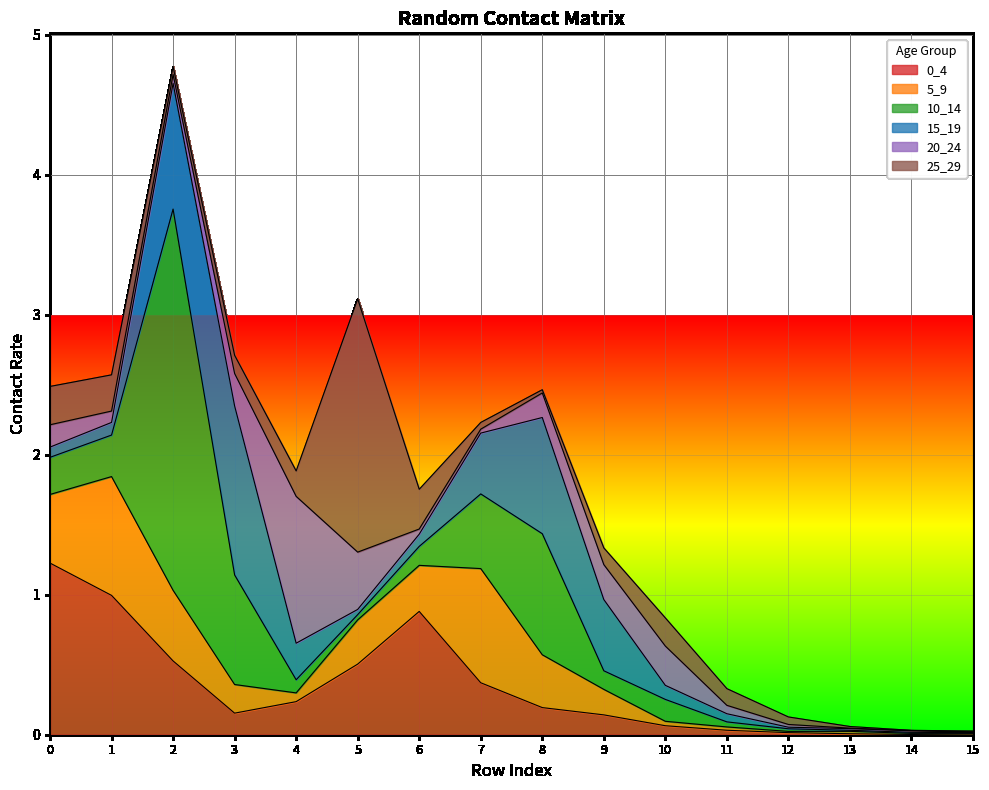

Reading left to right, what are all the values shown in this chart?

0_4: 0=1.2	1=1.0	2=0.5	3=0.2	4=0.2	5=0.5	6=0.9	7=0.4	8=0.2	9=0.1	10=0.1	11=0.0	12=0.0	13=0.0	14=0.0	15=0.0
5_9: 0=0.5	1=0.8	2=0.5	3=0.2	4=0.1	5=0.3	6=0.3	7=0.8	8=0.4	9=0.2	10=0.0	11=0.0	12=0.0	13=0.0	14=0.0	15=0.0
10_14: 0=0.3	1=0.3	2=2.7	3=0.8	4=0.1	5=0.0	6=0.1	7=0.5	8=0.9	9=0.1	10=0.2	11=0.0	12=0.0	13=0.0	14=0.0	15=0.0
15_19: 0=0.1	1=0.1	2=0.9	3=1.2	4=0.3	5=0.0	6=0.1	7=0.4	8=0.8	9=0.5	10=0.1	11=0.1	12=0.0	13=0.0	14=0.0	15=0.0
20_24: 0=0.2	1=0.1	2=0.1	3=0.2	4=1.0	5=0.4	6=0.0	7=0.0	8=0.2	9=0.2	10=0.3	11=0.1	12=0.0	13=0.0	14=0.0	15=0.0
25_29: 0=0.3	1=0.3	2=0.1	3=0.1	4=0.2	5=1.8	6=0.3	7=0.0	8=0.0	9=0.1	10=0.2	11=0.1	12=0.1	13=0.0	14=0.0	15=0.0